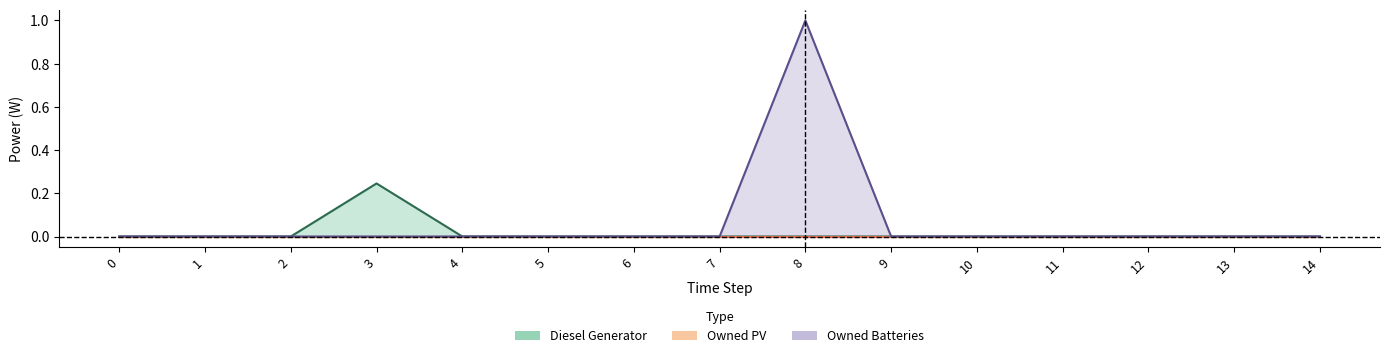

At 6, list the series in order from largest to smallest.

Diesel Generator, Owned Batteries